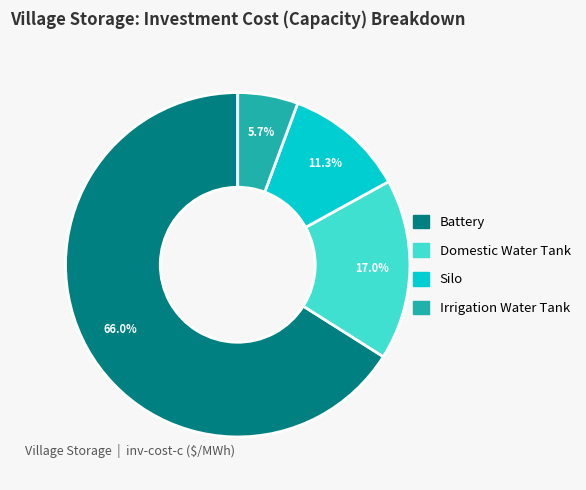

Which category has the smallest portion of the pie?

Irrigation Water Tank